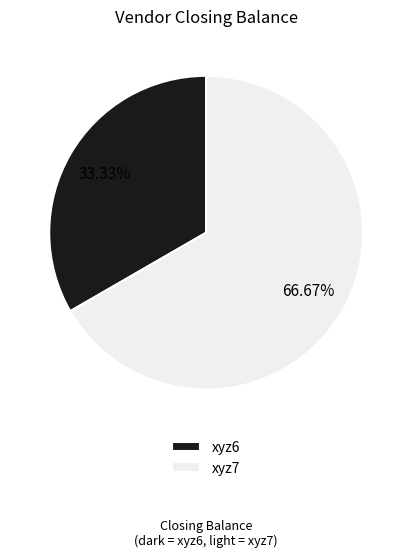

Count the number of slices in the pie.

2